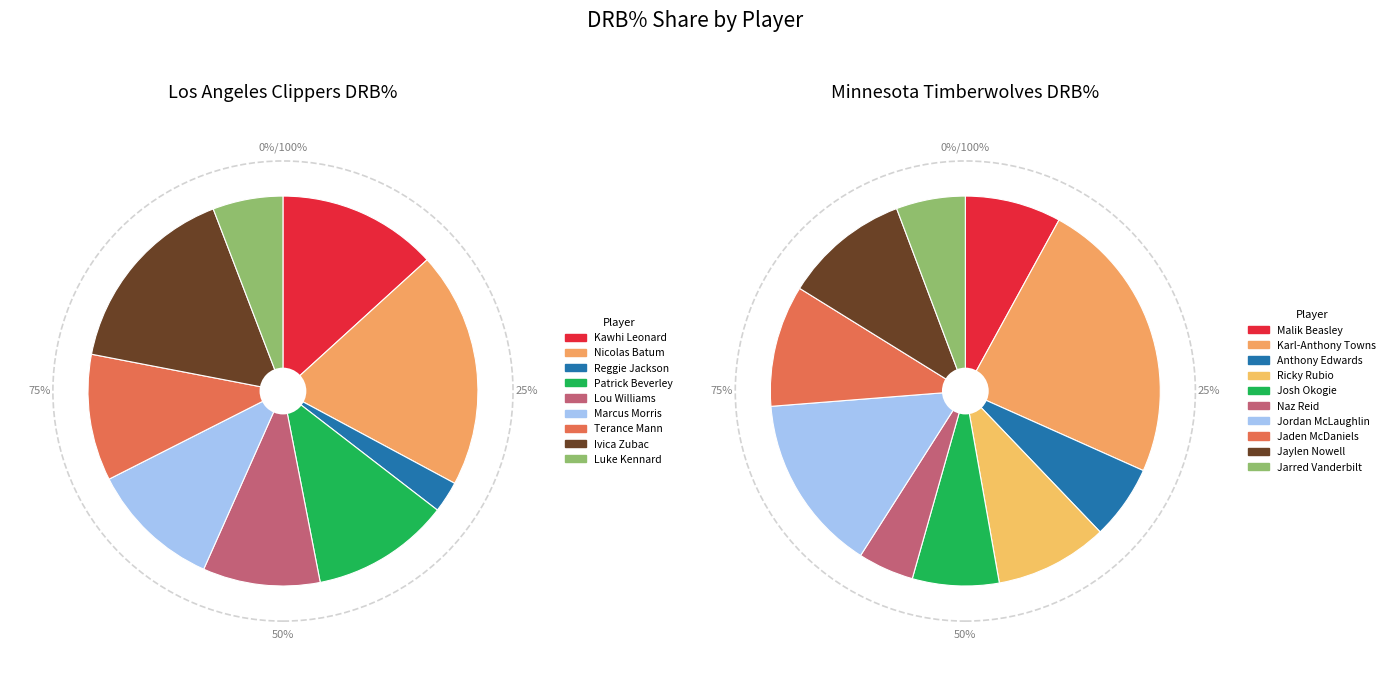

Is there any slice that represents more than half of the pie?

No